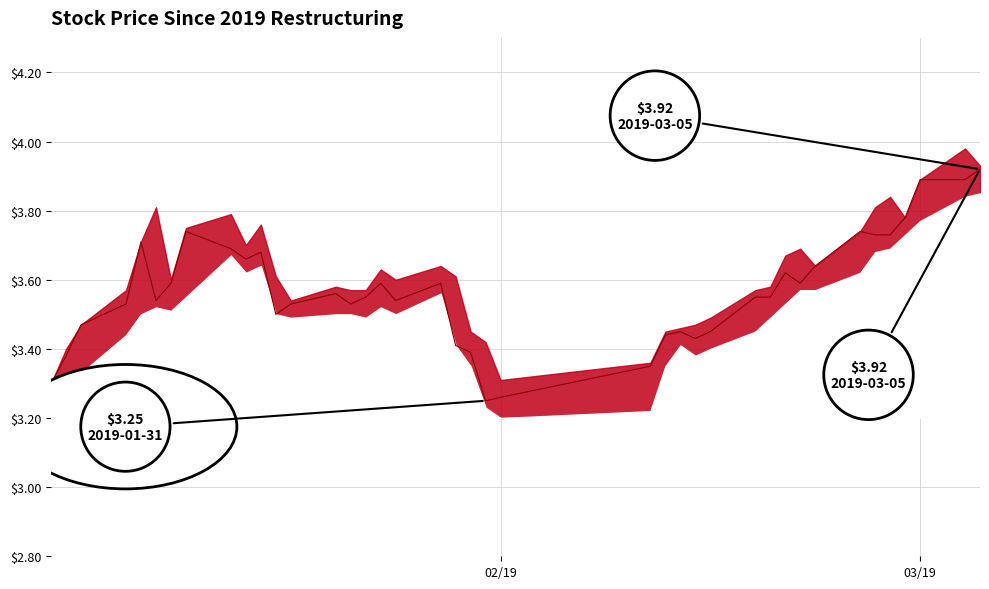

What is the maximum value shown in the chart?

3.9